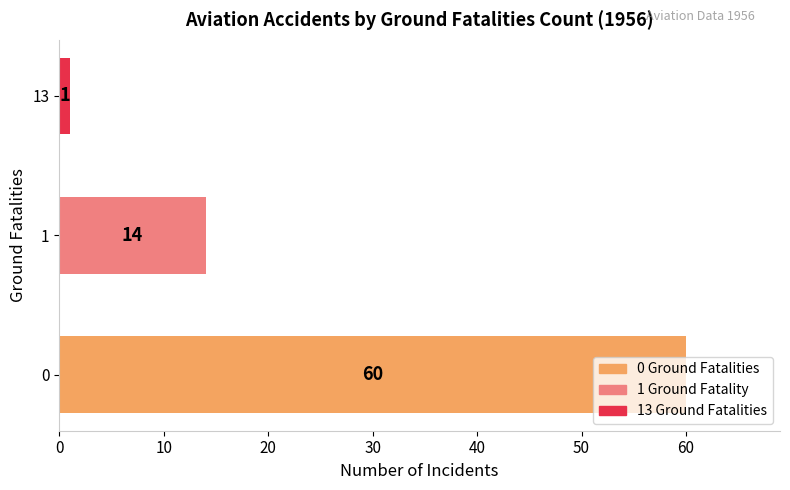

Approximately how many times larger is the value at 0 compared to 1?

4.3